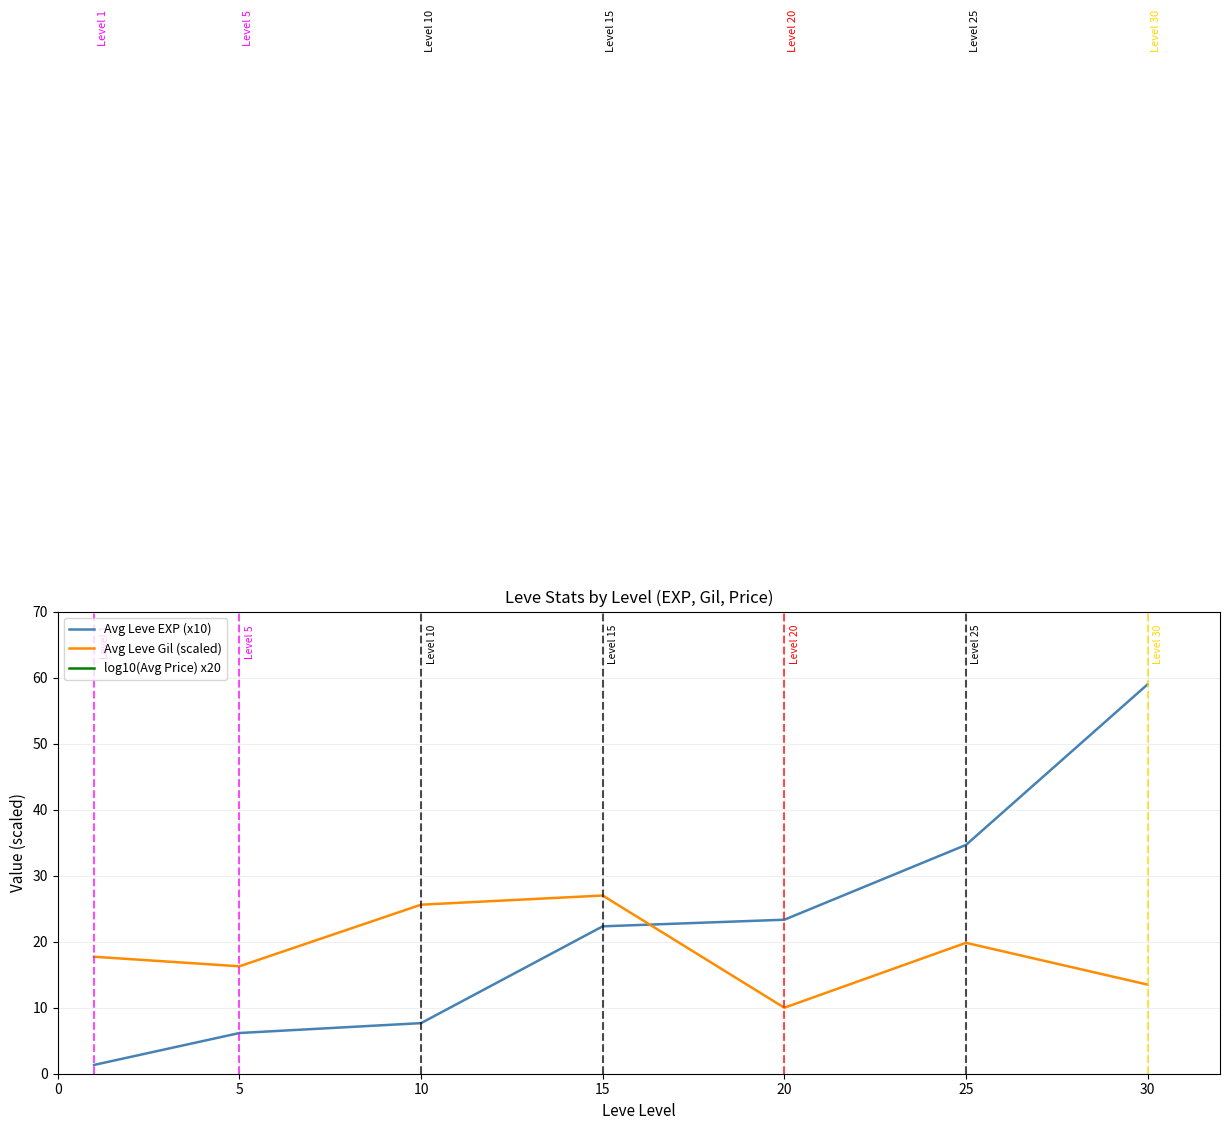

What is the greatest value displayed?

153.6